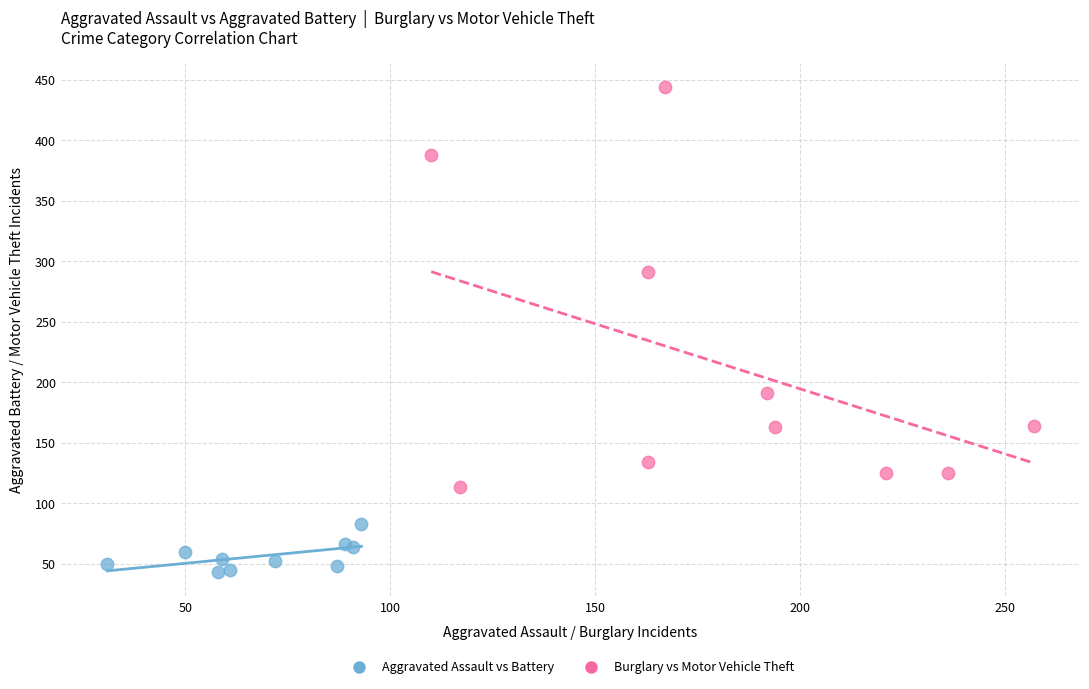

Which series contains the lowest Y value?

Aggravated Assault vs Battery